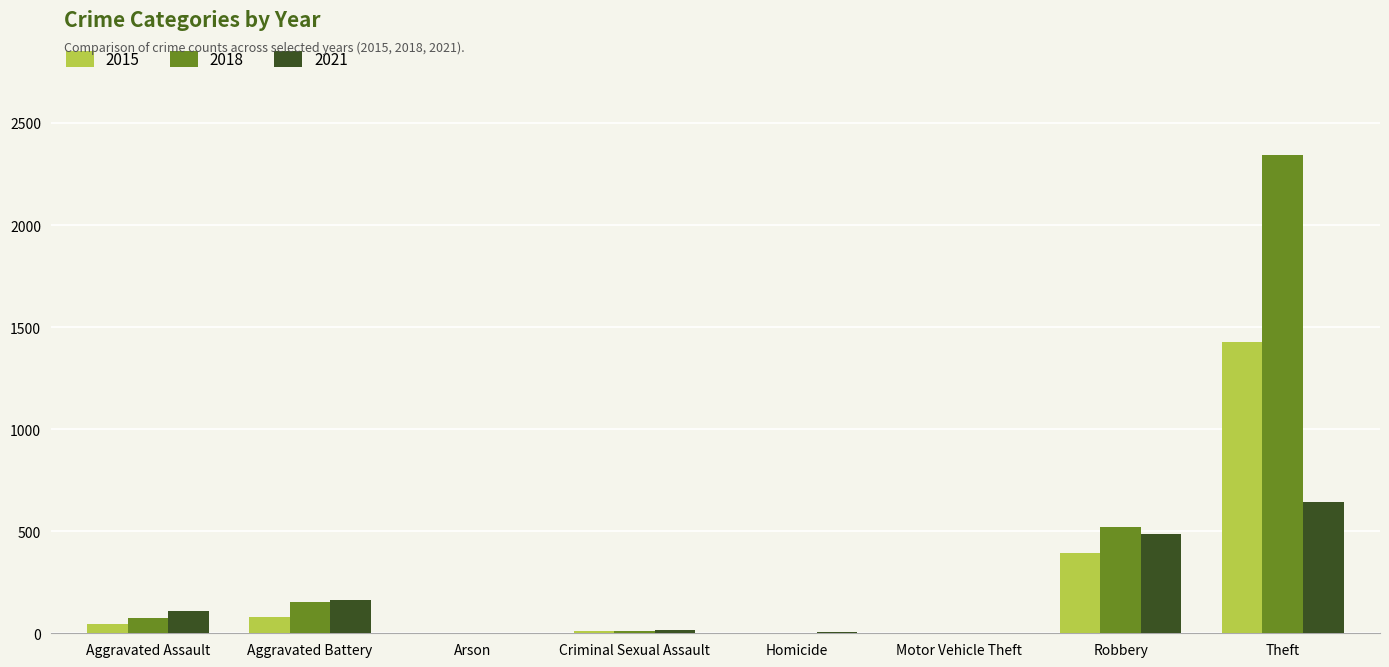

What is the highest value of the 2021 series?

642